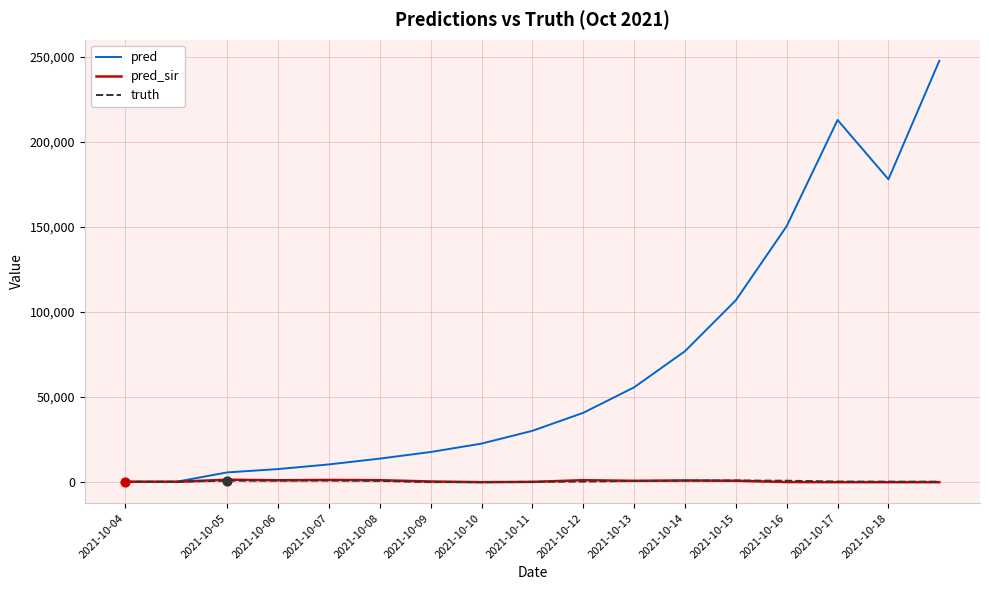

Which series has the largest total across all categories?

pred